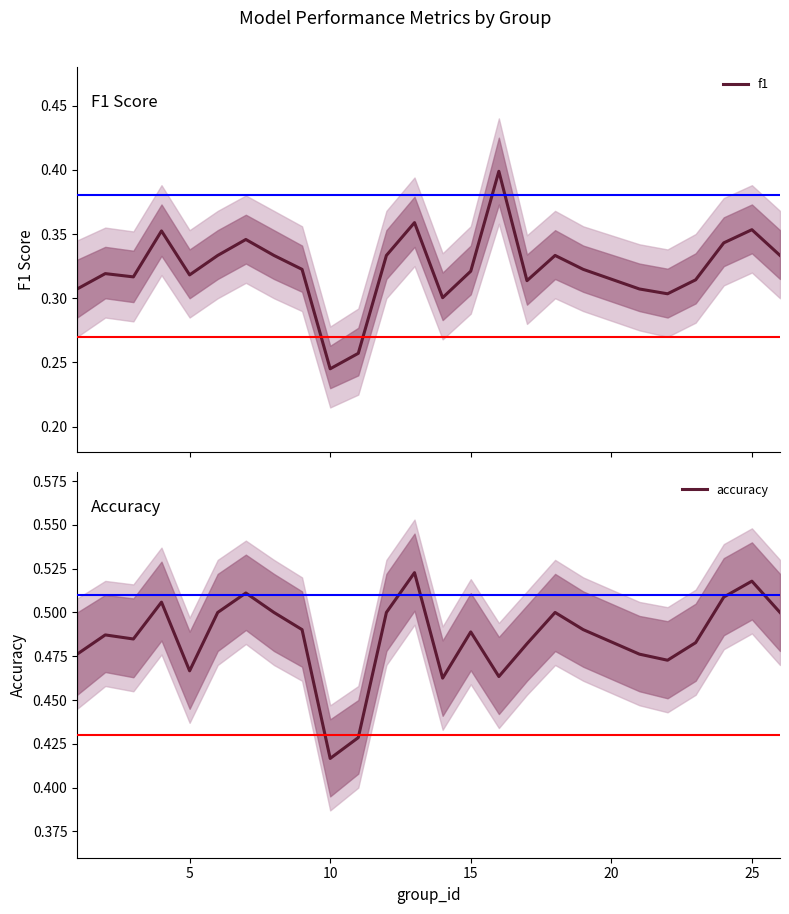

True or false: accuracy has more than 0 interior local peaks.

True